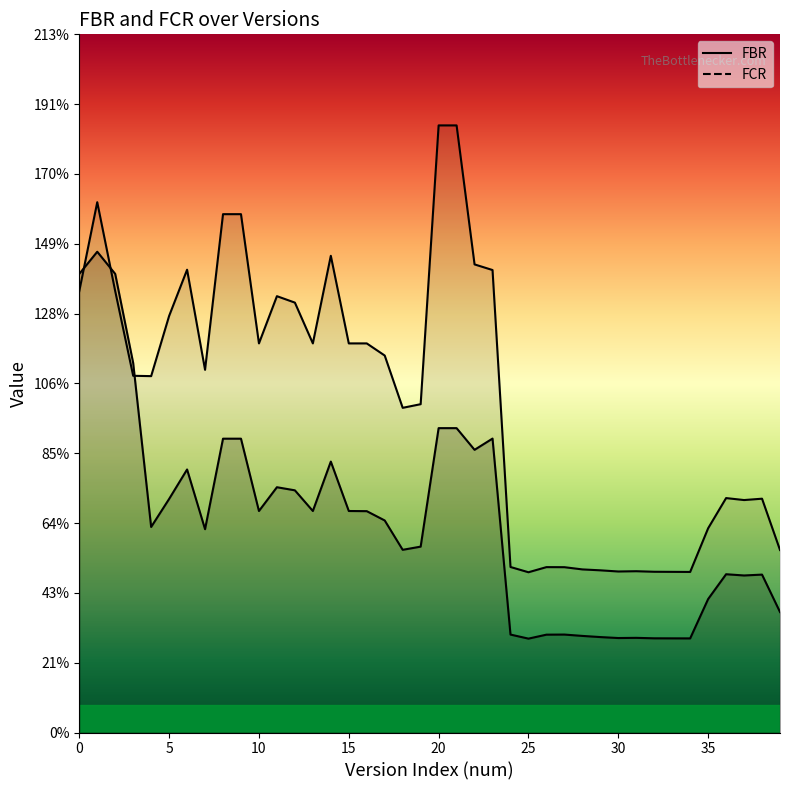

What is the sum of all FCR values?

4068.9